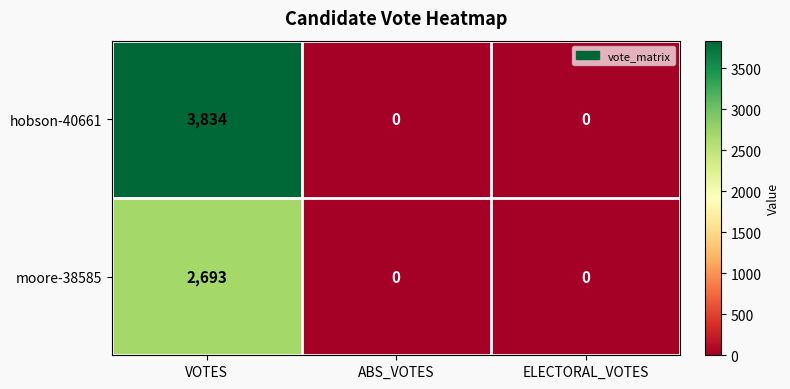

At which category does the chart reach its peak across all series?

VOTES